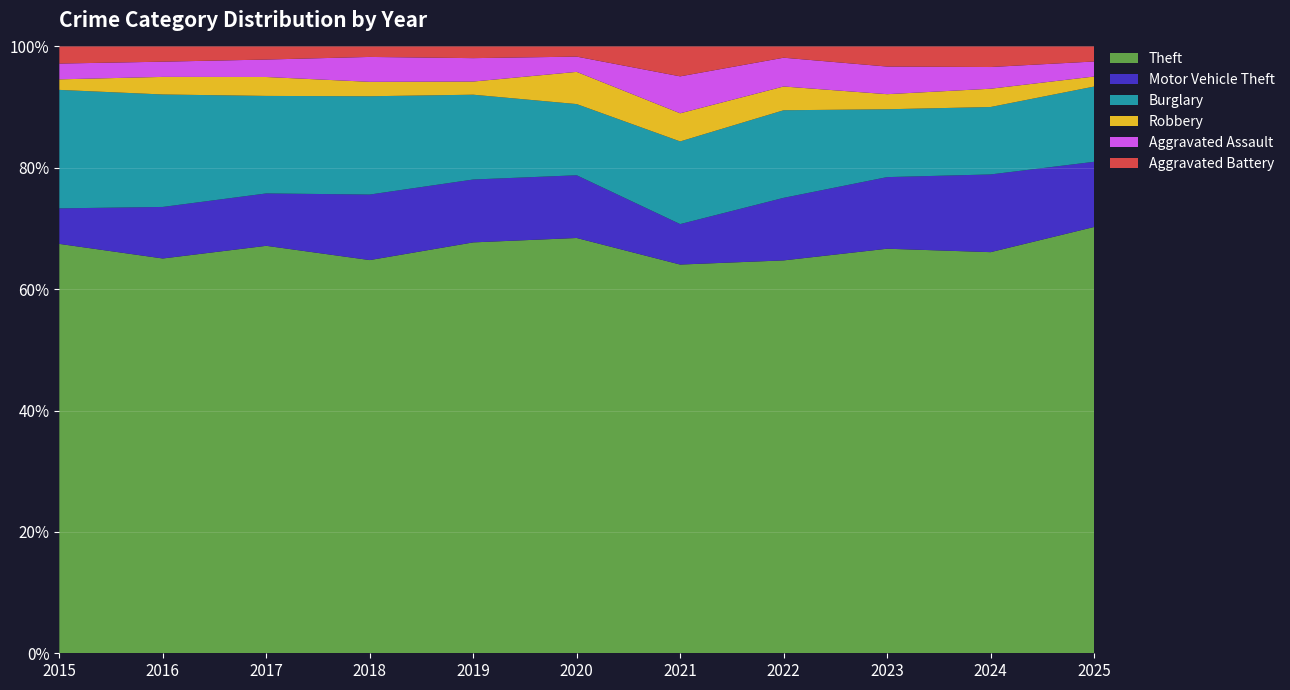

Reading left to right, what are all the values shown in this chart?

Theft: 2015=311	2016=337	2017=280	2018=300	2019=281	2020=245	2021=221	2022=314	2023=322	2024=351	2025=85
Motor Vehicle Theft: 2015=27	2016=44	2017=36	2018=50	2019=43	2020=37	2021=23	2022=50	2023=57	2024=68	2025=13
Burglary: 2015=90	2016=96	2017=67	2018=75	2019=58	2020=42	2021=47	2022=70	2023=54	2024=59	2025=15
Robbery: 2015=8	2016=15	2017=13	2018=11	2019=9	2020=19	2021=16	2022=19	2023=12	2024=16	2025=2
Aggravated Assault: 2015=12	2016=13	2017=12	2018=19	2019=16	2020=9	2021=21	2022=23	2023=22	2024=19	2025=3
Aggravated Battery: 2015=13	2016=13	2017=9	2018=8	2019=8	2020=6	2021=17	2022=9	2023=16	2024=18	2025=3